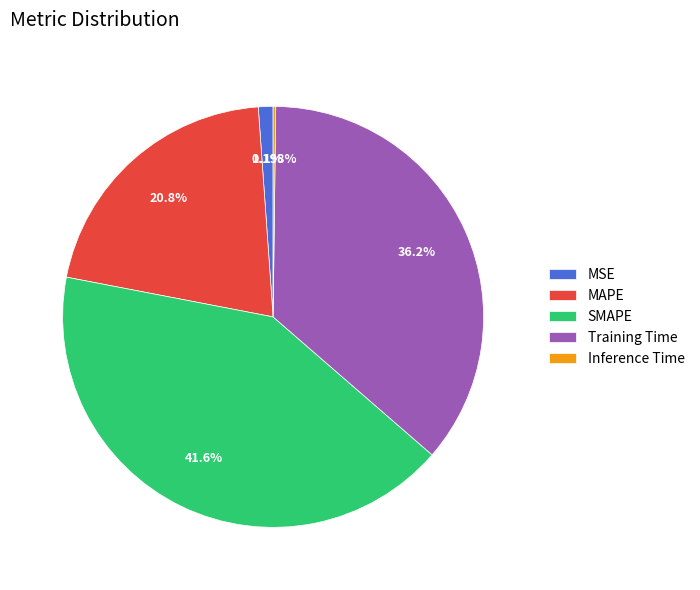

Between MSE and Training Time, which is larger?

Training Time